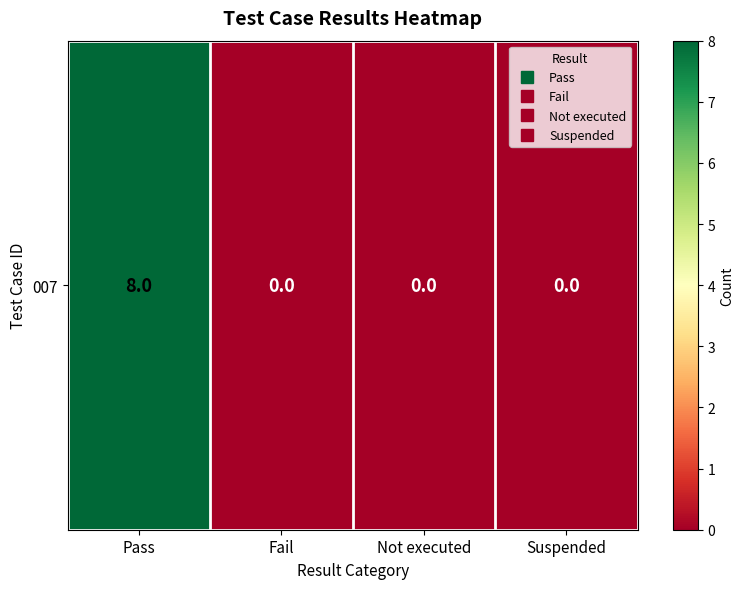

True or false: the data shows 0 at Suspended.

True